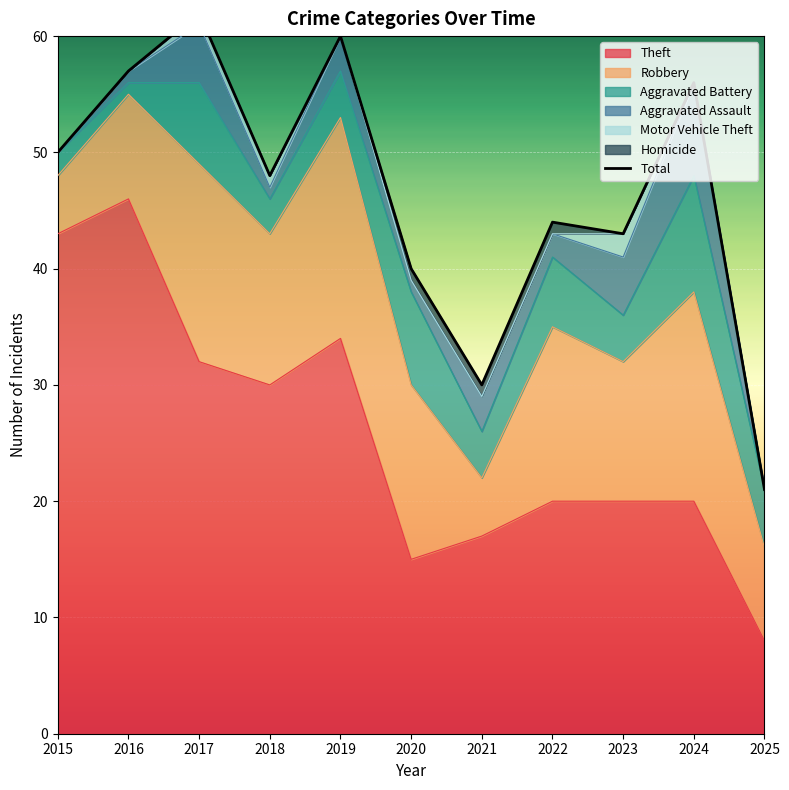

Approximately how many times larger is the value at 2018 compared to 2020?

1.2